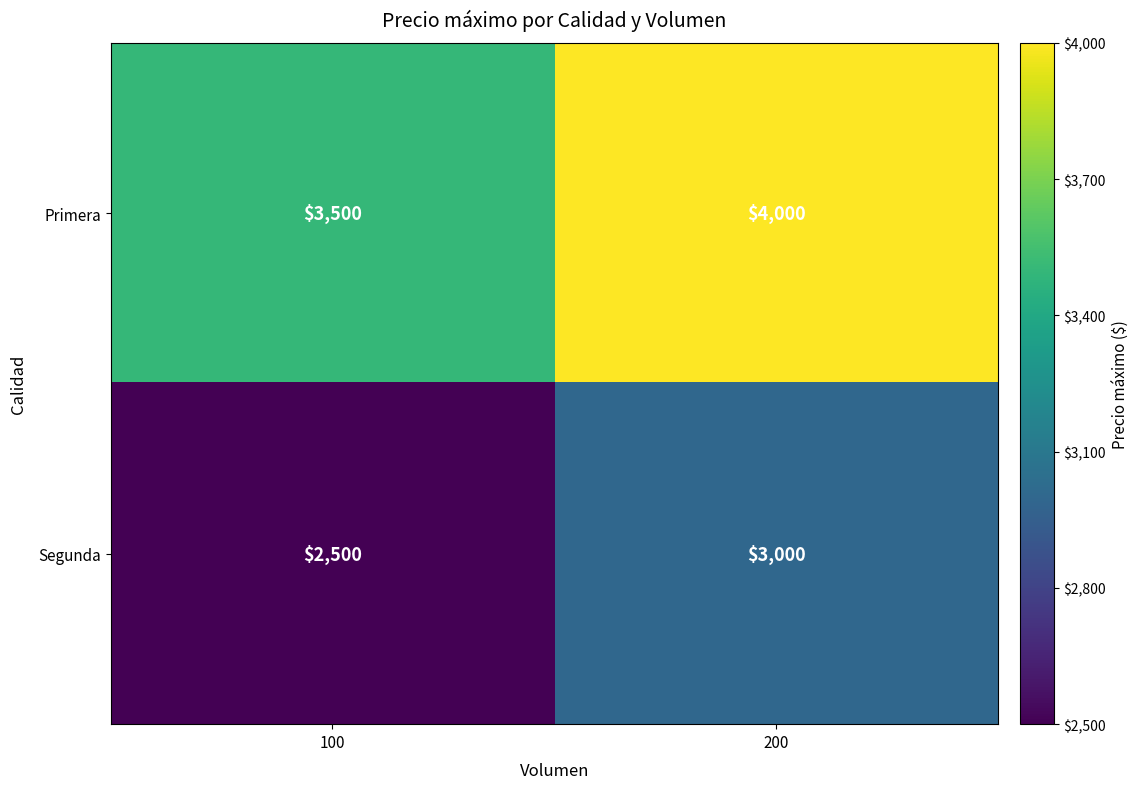

List the series in order of their peak value, lowest first.

Segunda, Primera